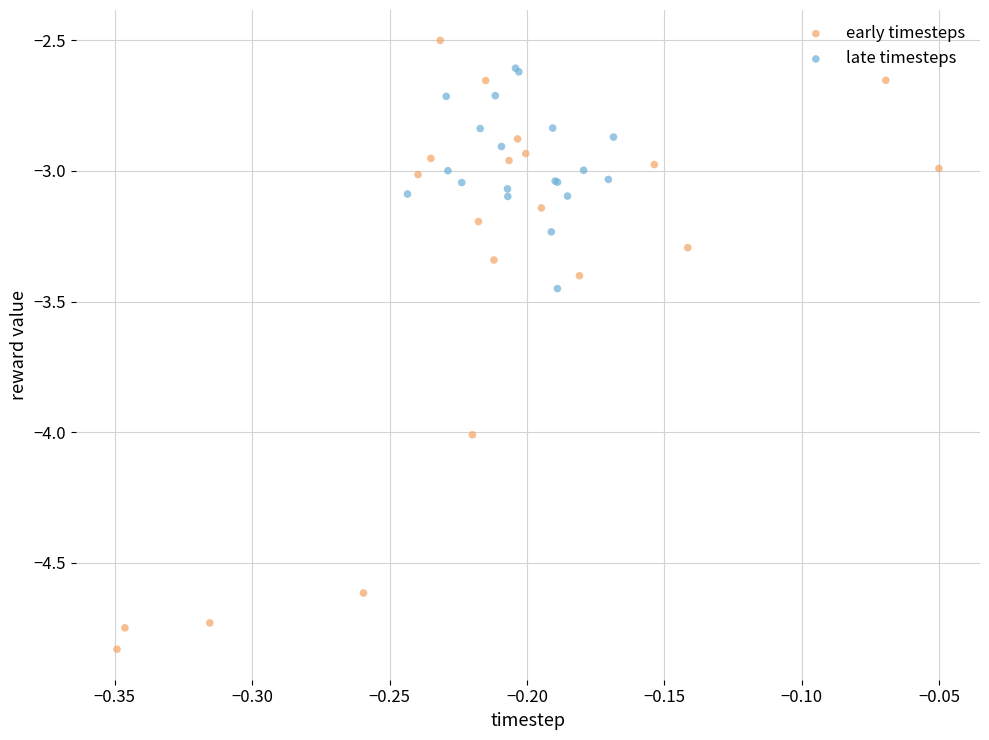

Which series contains the highest Y value?

early timesteps